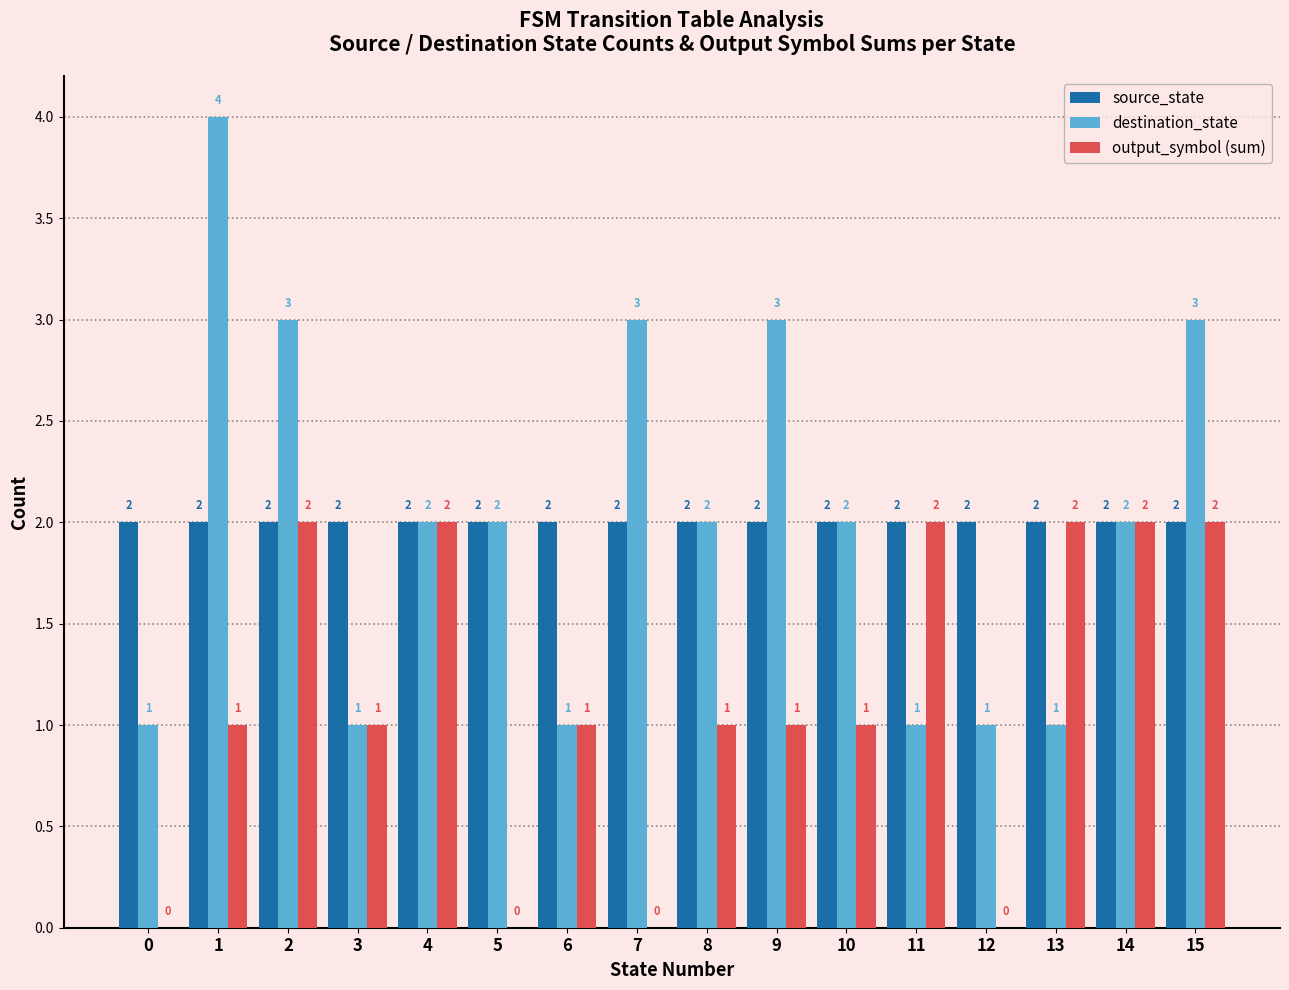

Is the value of source_state at 6 greater than the value of destination_state at 11?

Yes